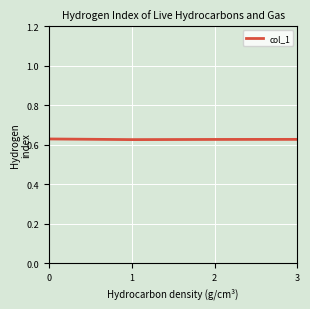

How many values are between 0 and 1?

4